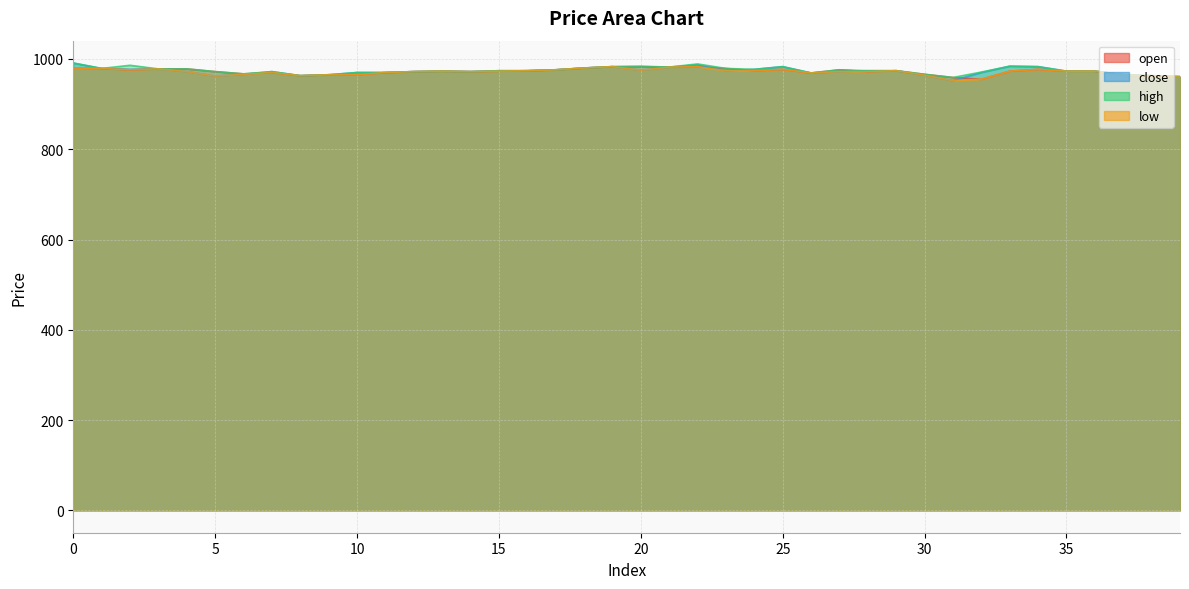

The value of close at 17 is 976. True or false?

True